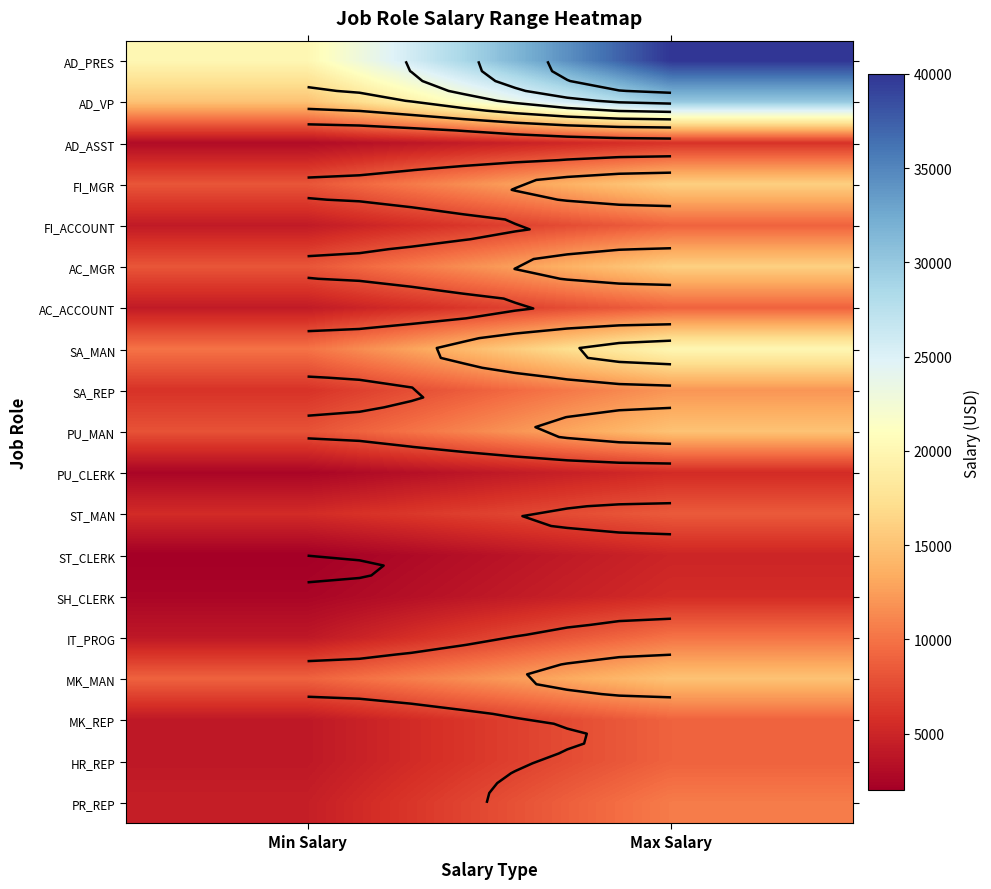

At which label does ST_CLERK reach its peak?

Max Salary